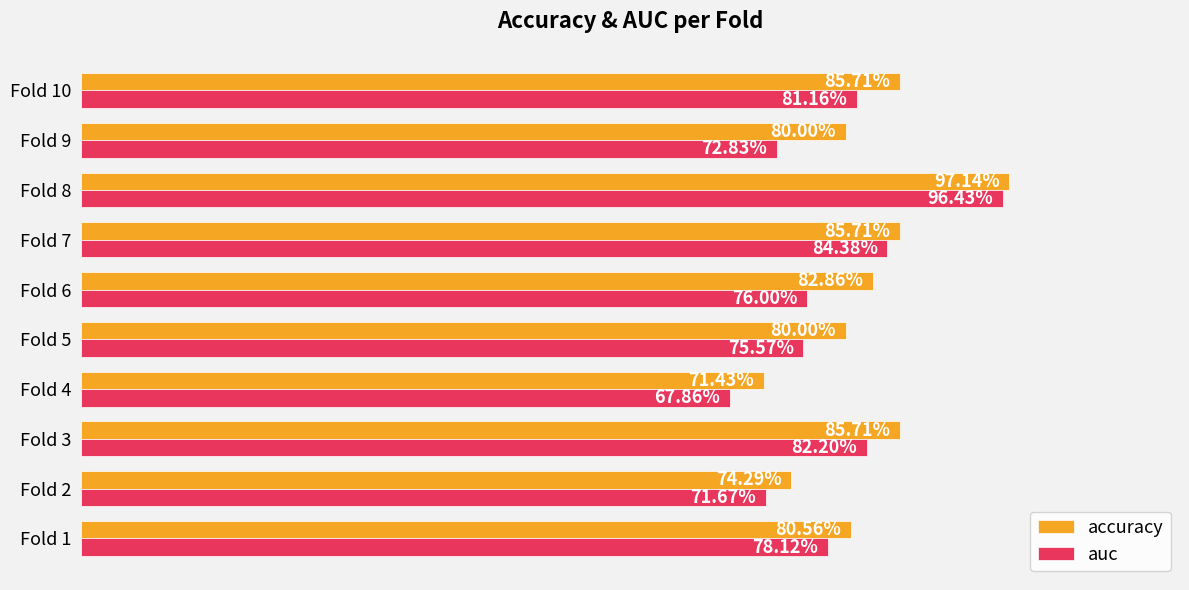

What are all the series names shown in the legend?

accuracy, auc